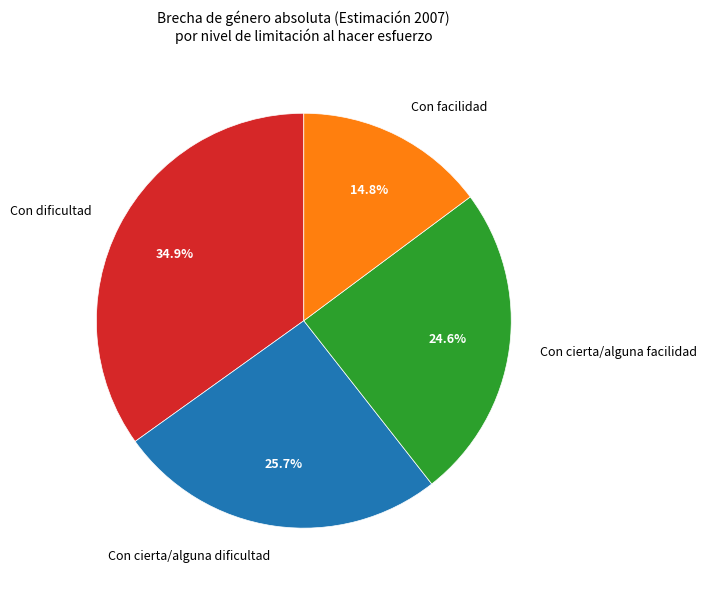

Is there any slice that represents more than half of the pie?

No